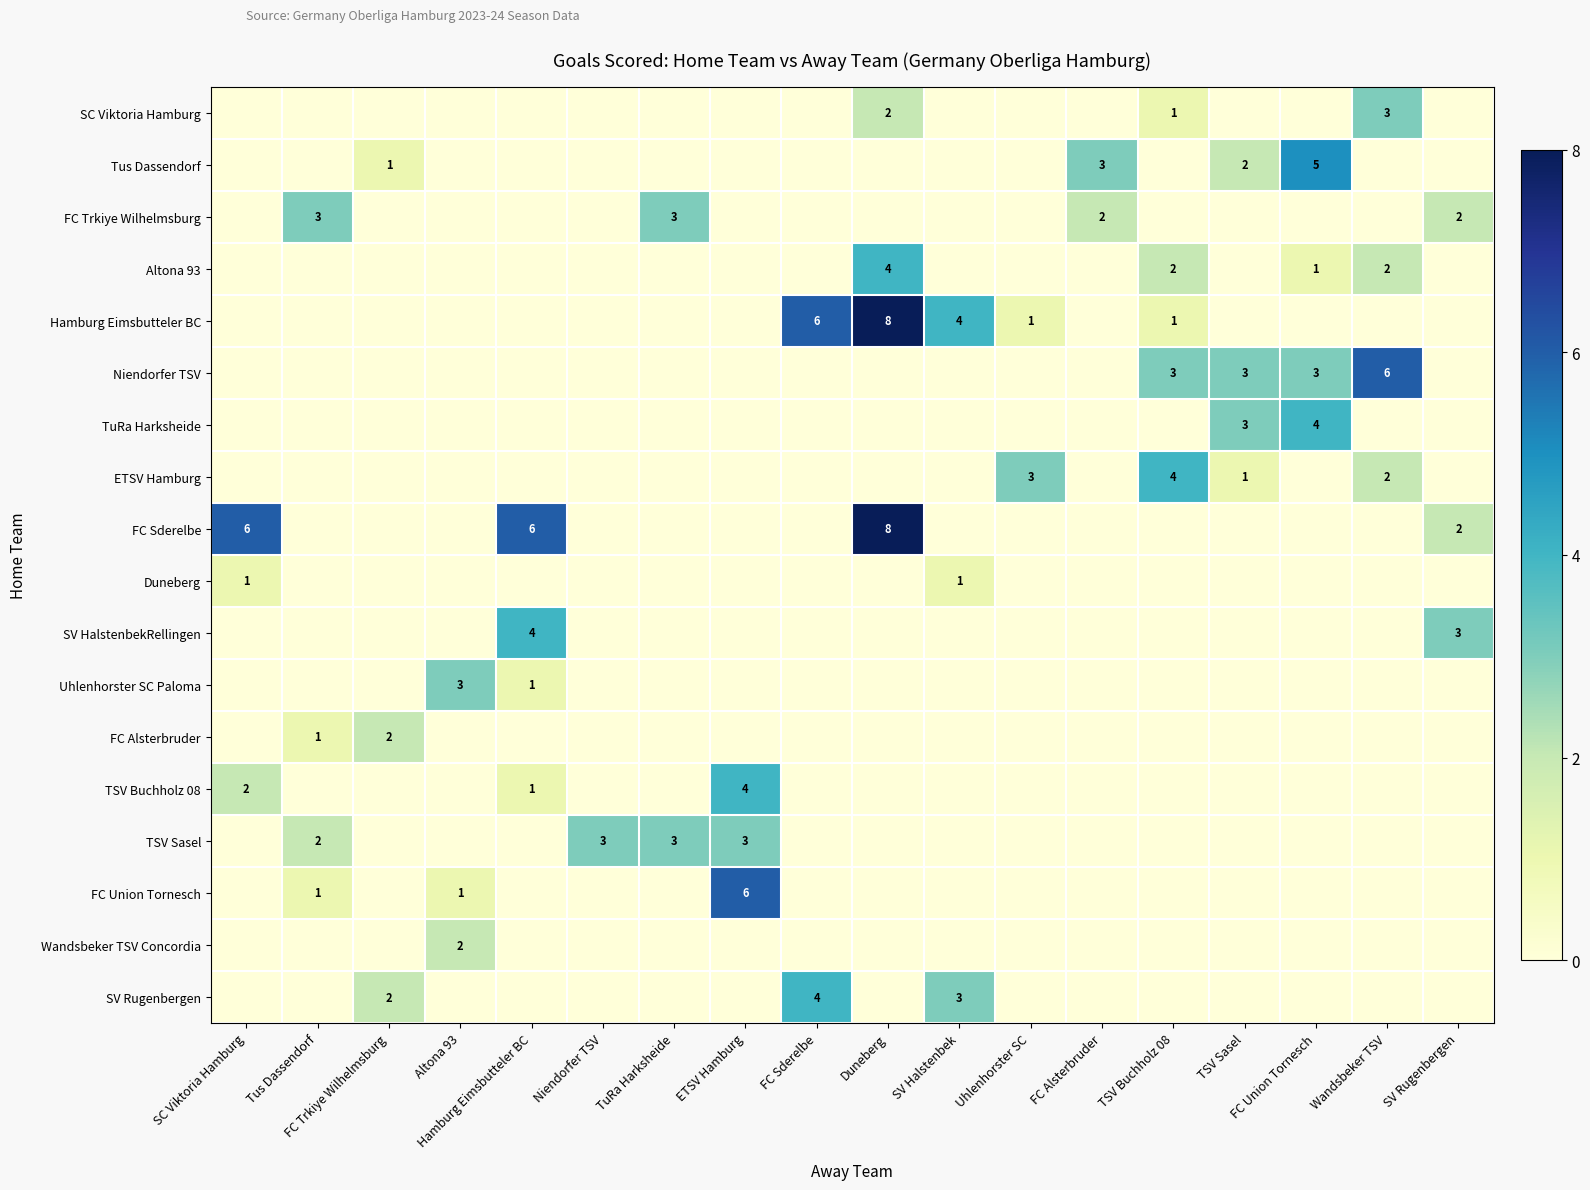

Which category has the highest value in the SC Viktoria Hamburg series?

Wandsbeker TSV